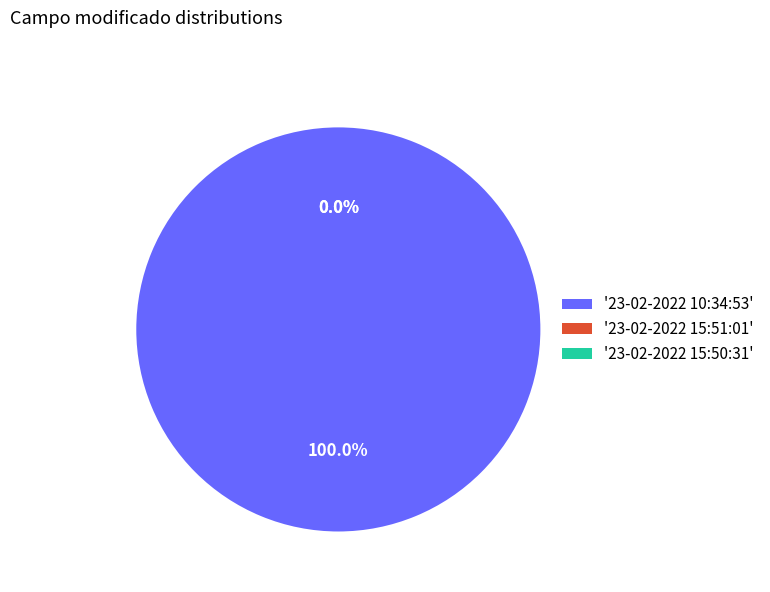

The 23-02-2022 15:51:01 slice represents 0% of the pie. True or false?

True